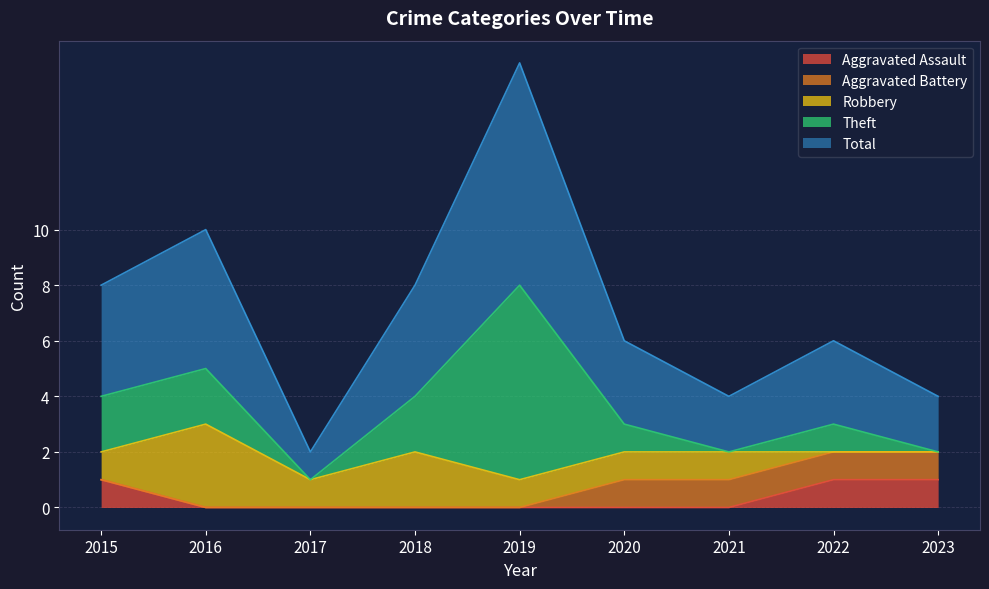

Rank the series by their maximum value, from lowest to highest.

Aggravated Assault, Aggravated Battery, Robbery, Theft, Total